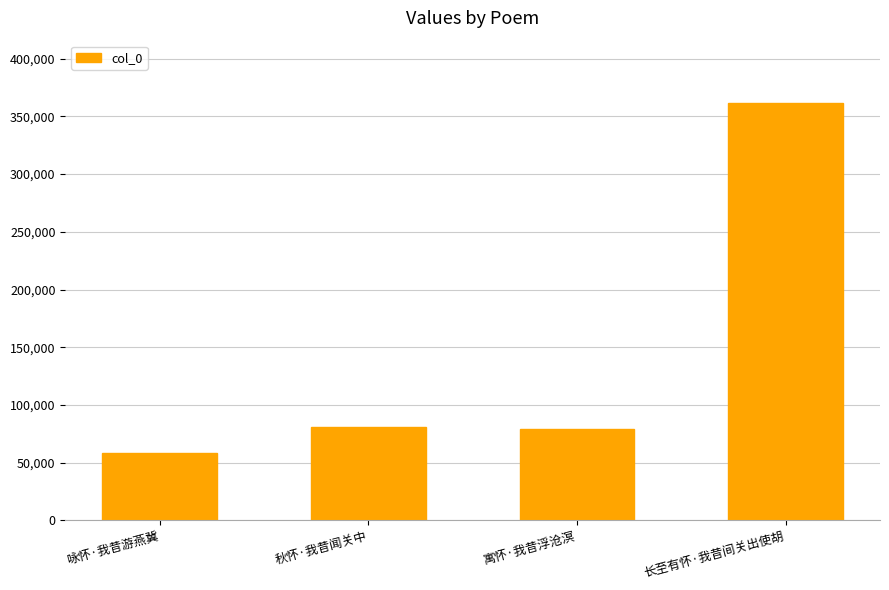

What is the average value?

144964